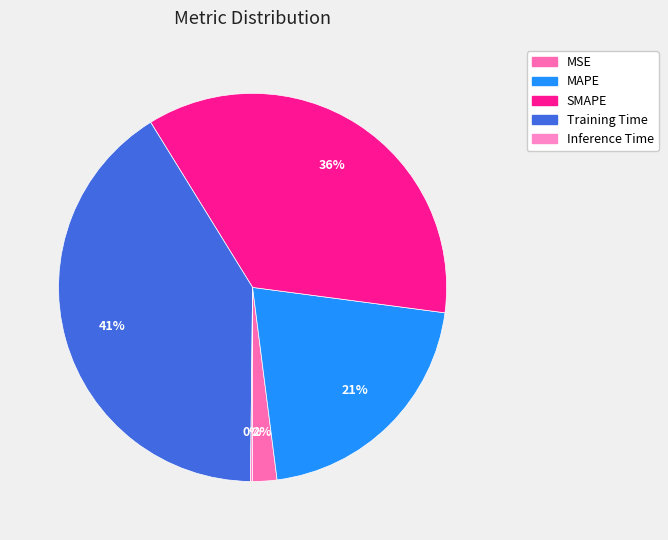

Rank the categories by value from highest to lowest.

Training Time, SMAPE, MAPE, MSE, Inference Time